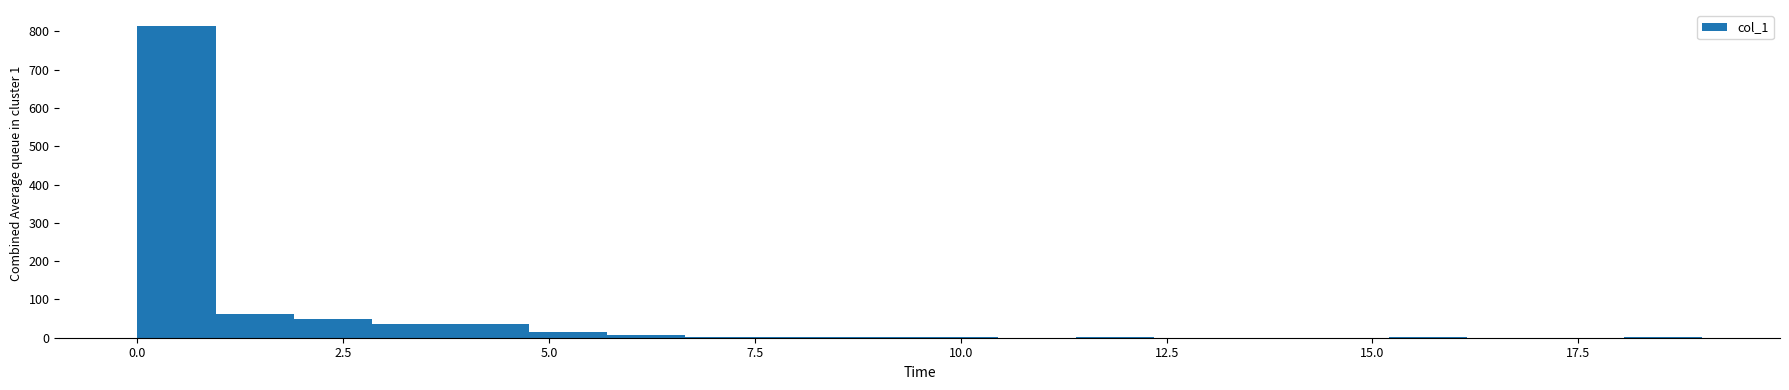

Around what value on the x-axis is the tallest bar? Give the approximate position of its centre, as read against the axis.

0.5